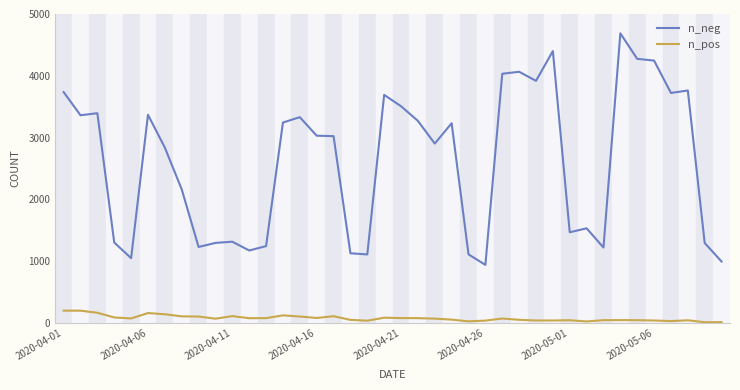

What is the difference between the maximum and second lowest values in the n_neg series?

3694